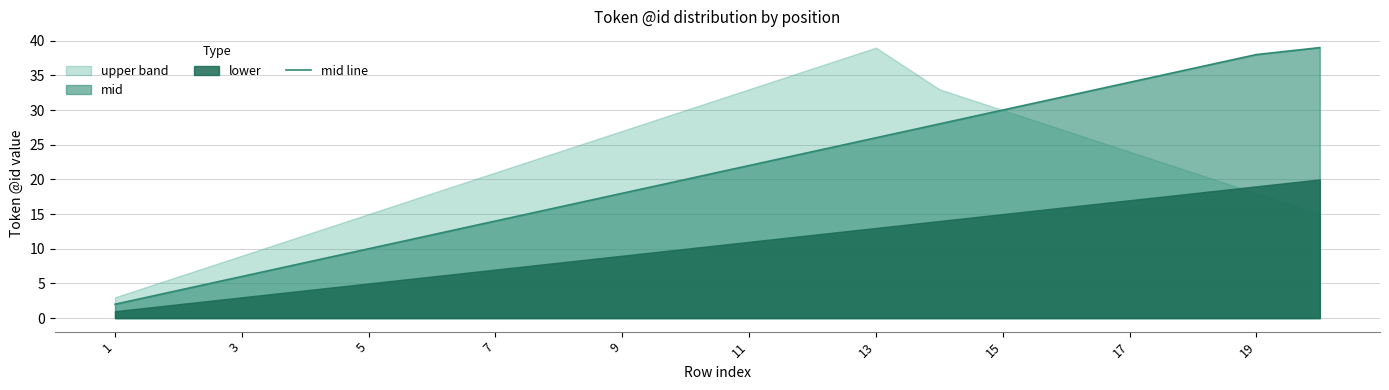

True or false: mid line has a value of 18 at 9.

True